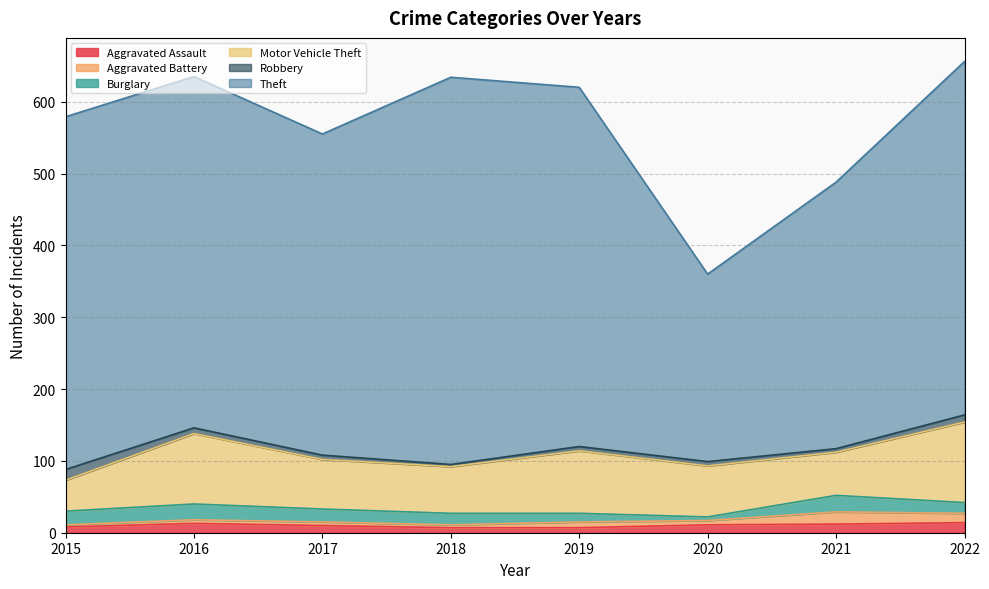

What is the difference between the highest and lowest values at 2015?

488